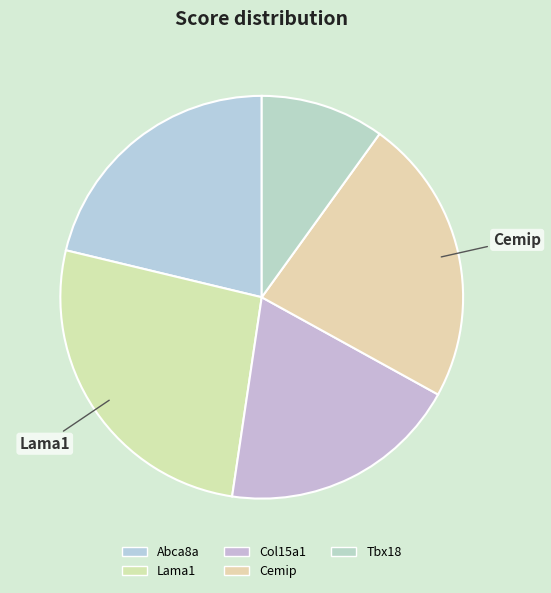

True or false: Col15a1 accounts for 19% of the total.

True